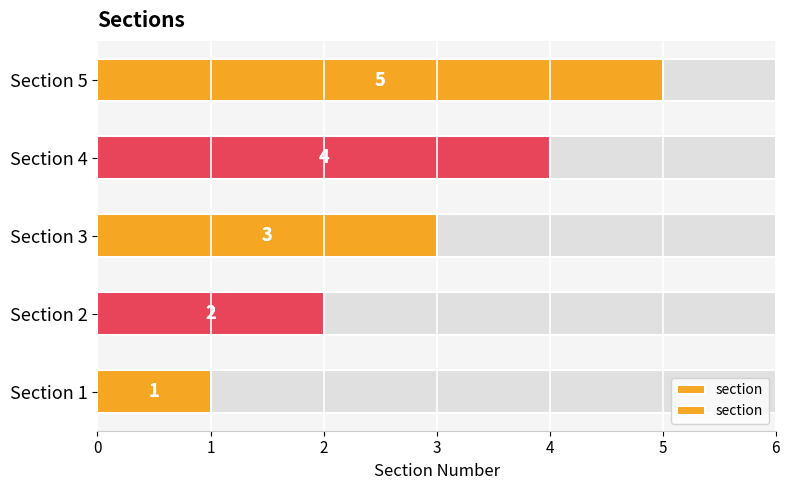

Count the number of values greater than 3.

2